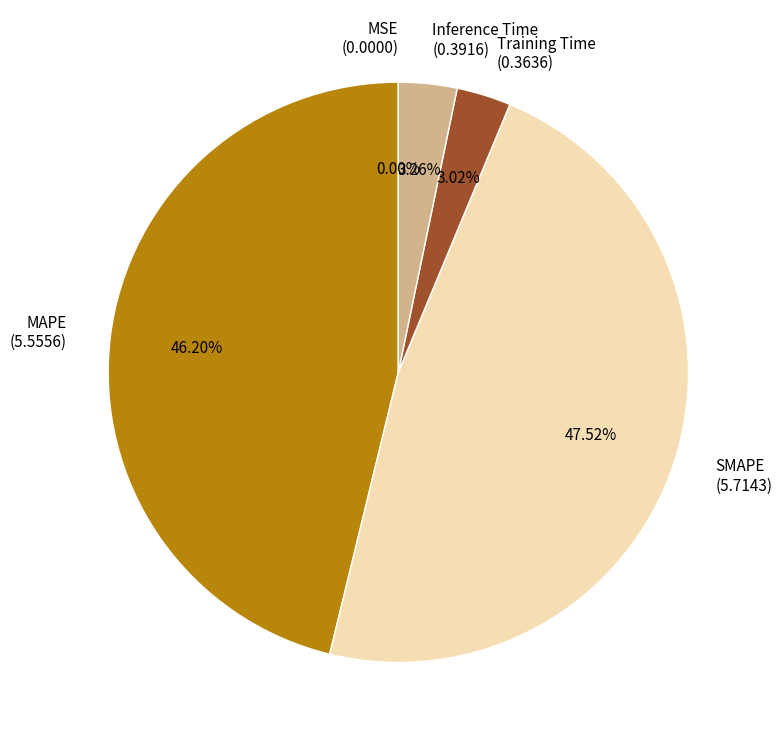

Which has a higher value, SMAPE (5.7143) or Training Time (0.3636)?

SMAPE (5.7143)